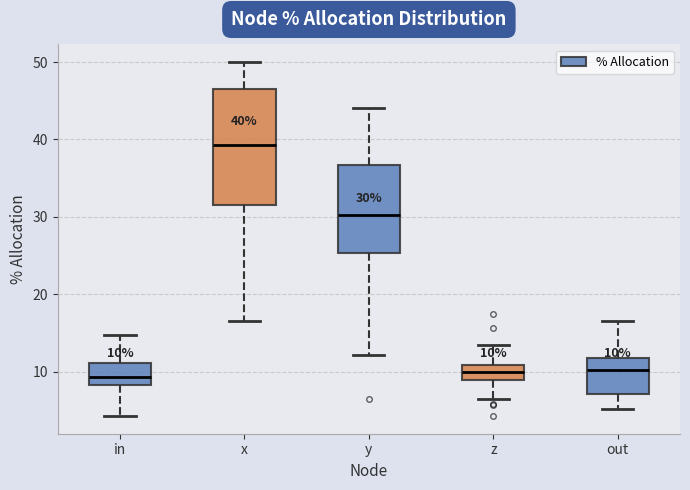

Comparing the boxes themselves (not the whiskers), which one is the tallest?

x